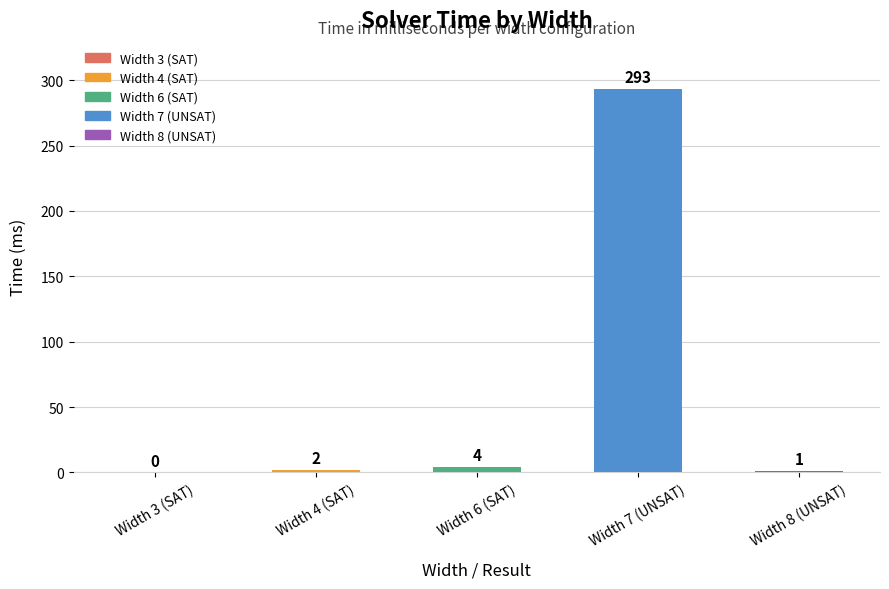

Between Width 8 (UNSAT) and Width 3 (SAT), which is larger?

Width 8 (UNSAT)